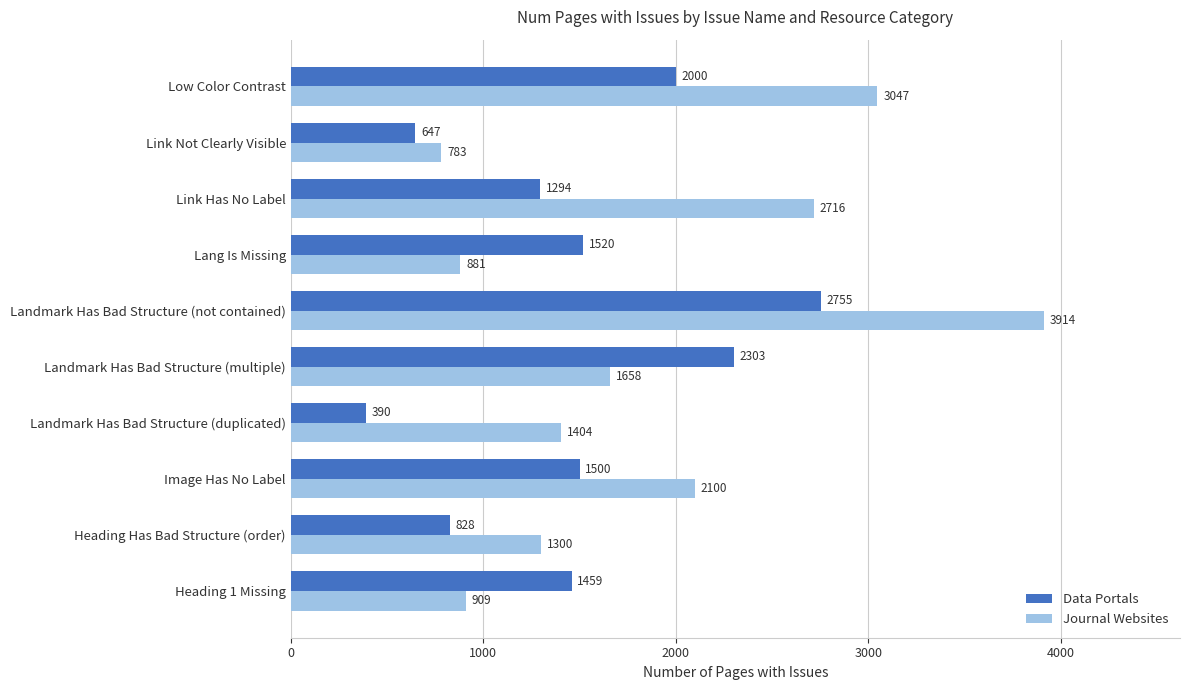

Rank the series by their maximum value, from lowest to highest.

Data Portals, Journal Websites